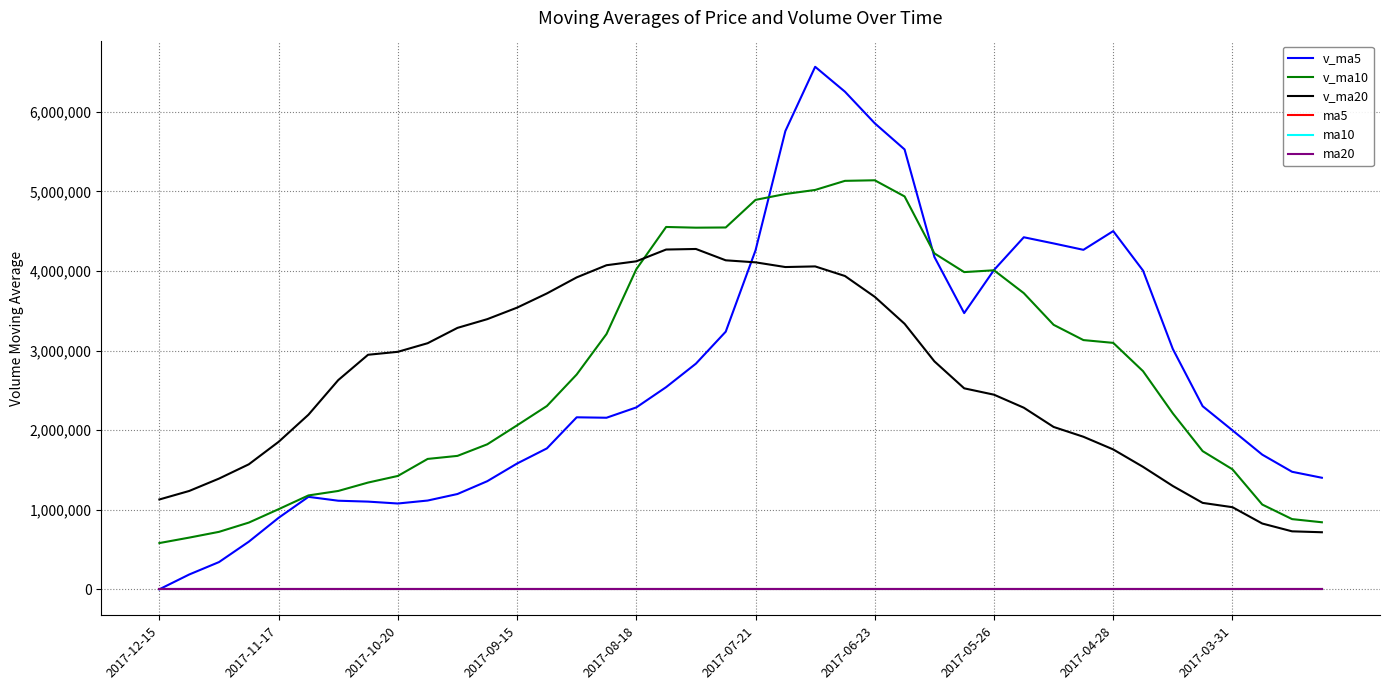

What is the sum of all v_ma5 values?

108032256.8